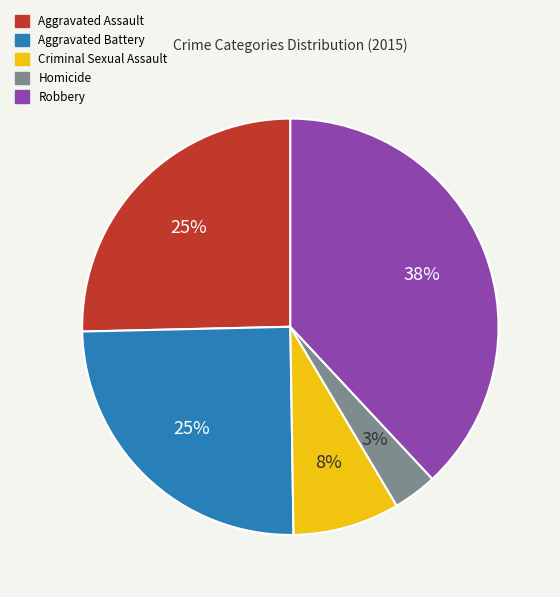

True or false: Criminal Sexual Assault accounts for 18% of the total.

False